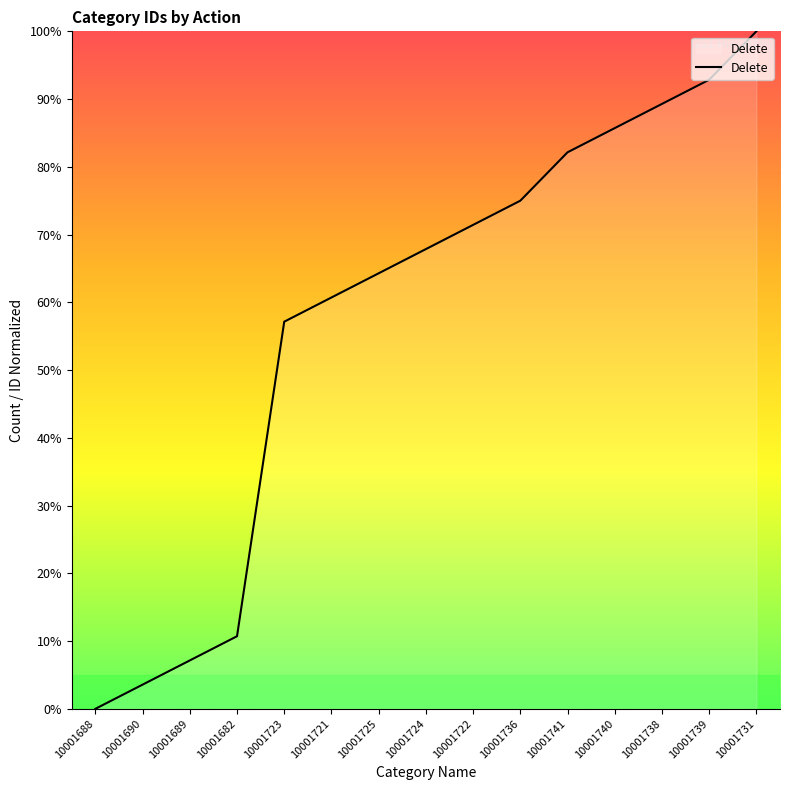

At which label does the data first exceed 67?

10001724